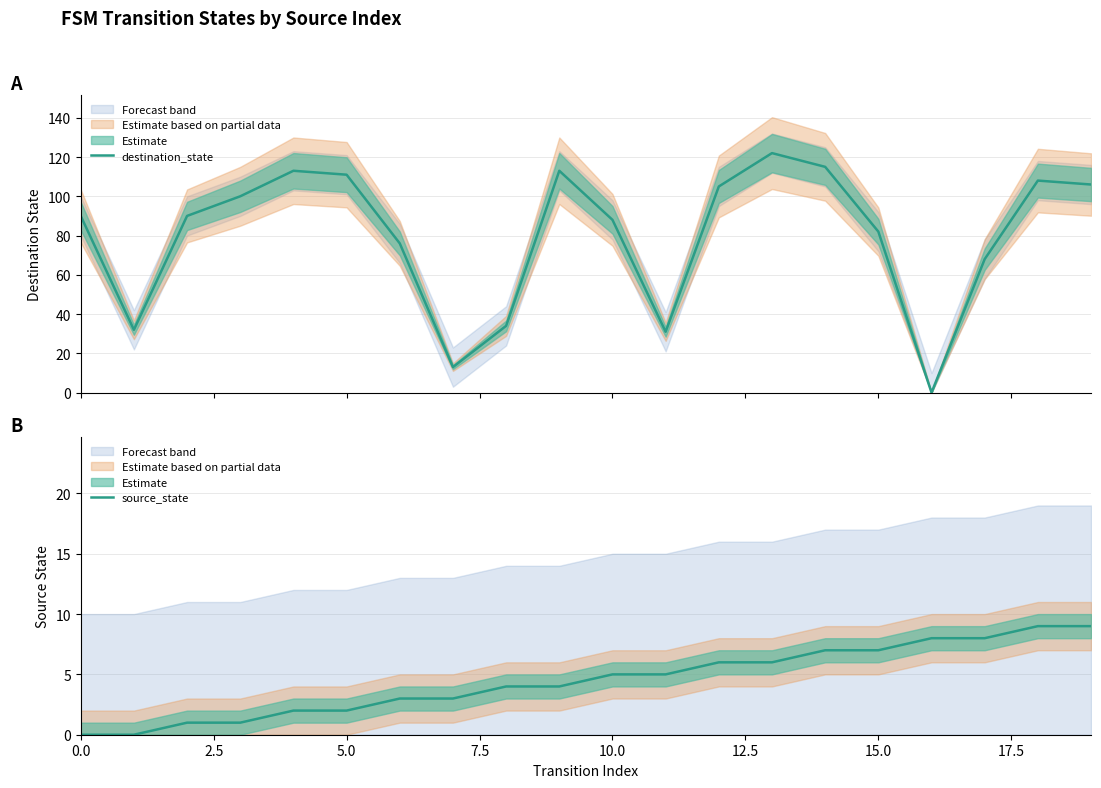

What is the maximum value for destination_state?

122